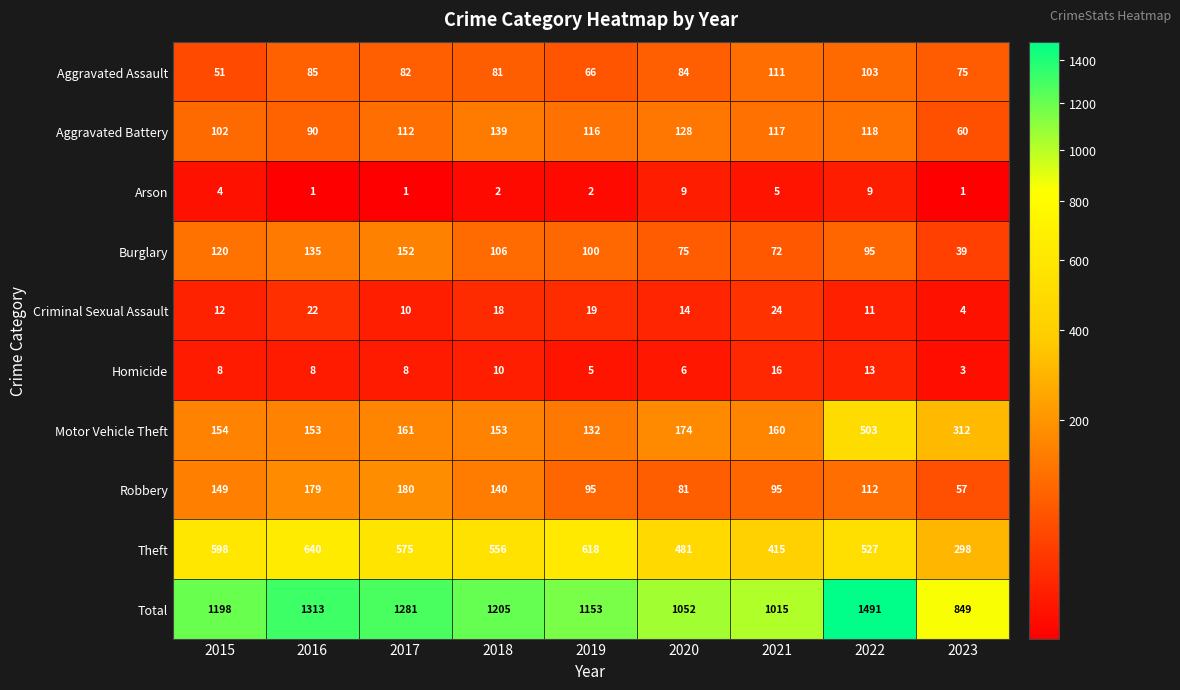

What is the maximum value shown in the chart?

1491